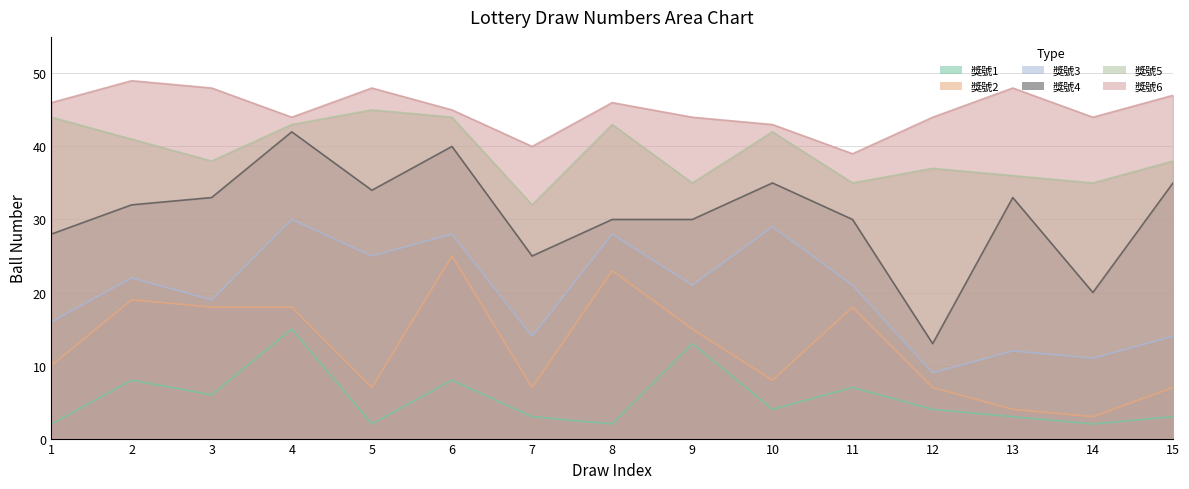

At 1, list the series in order from largest to smallest.

獎號6, 獎號5, 獎號4, 獎號3, 獎號2, 獎號1